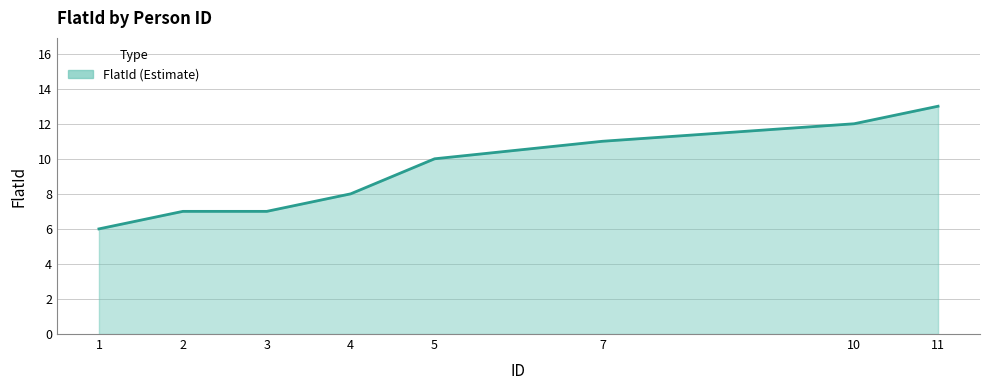

Between 7 and 3, which is larger?

7